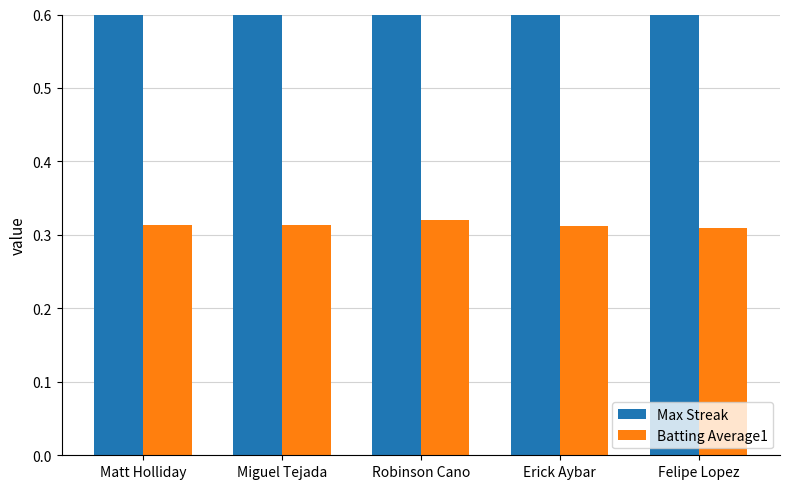

What is the label of the 1st bar from the left?

Matt Holliday